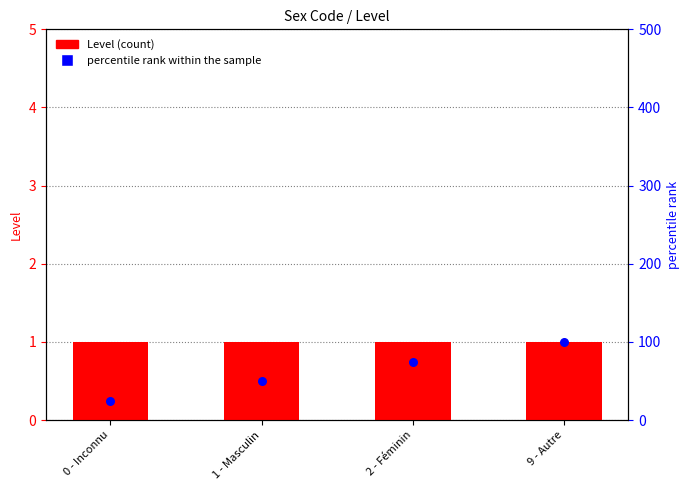

Is the value of percentile rank within the sample at 0 - Inconnu greater than the value of Level at 1 - Masculin?

Yes